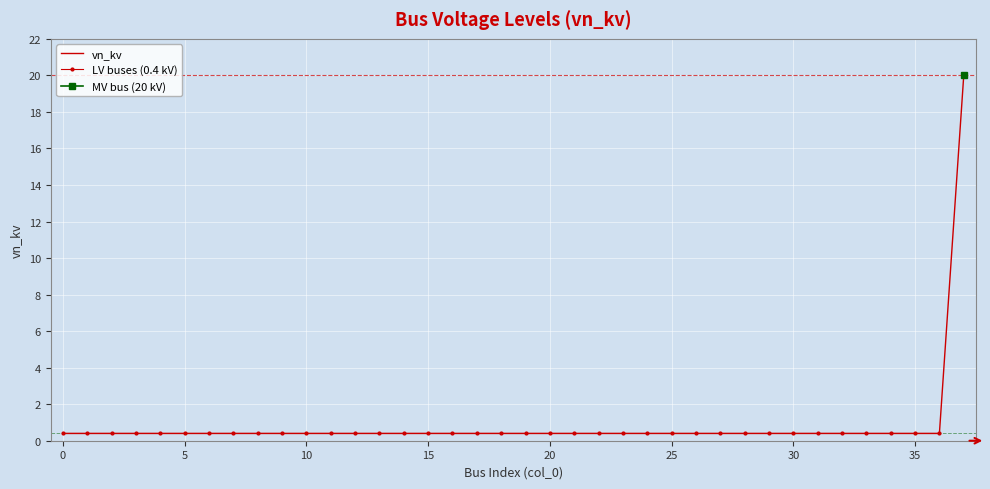

True or false: MV bus (20 kV) and LV buses (0.4 kV) intersect in this chart.

False